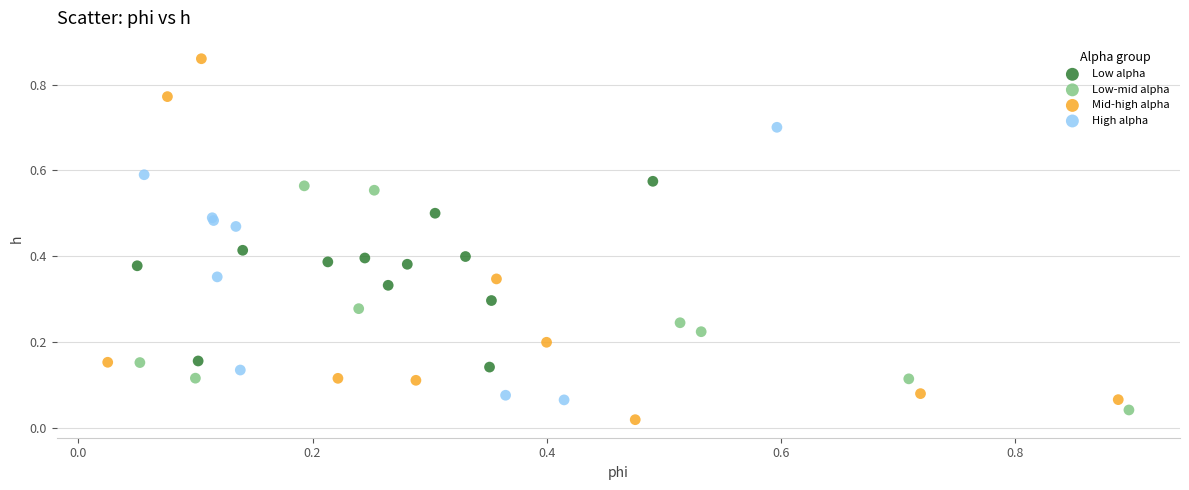

What are all the series names shown in the legend?

Low alpha, Low-mid alpha, Mid-high alpha, High alpha